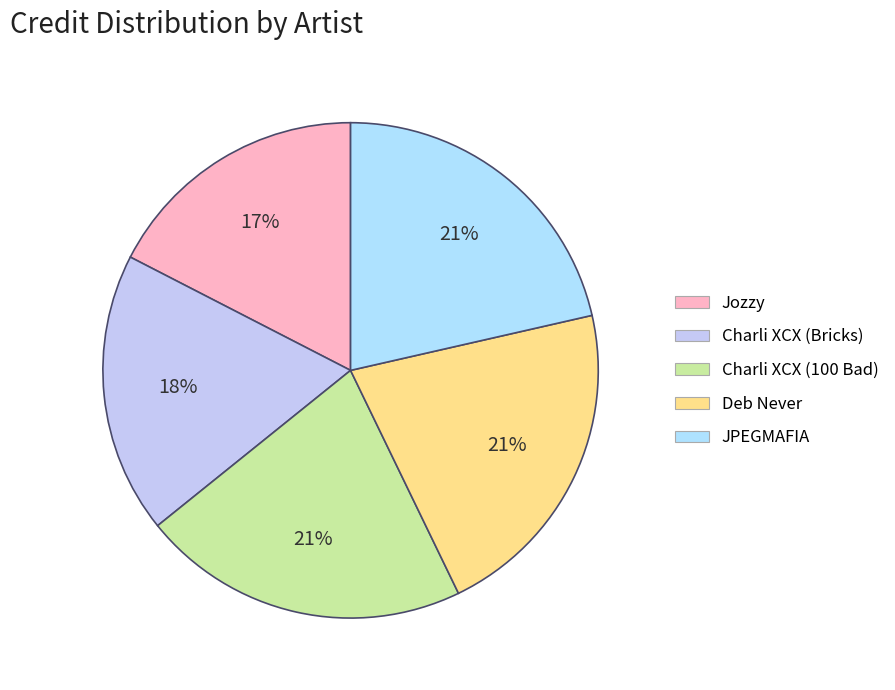

The Charli XCX (100 Bad) slice represents 29% of the pie. True or false?

False